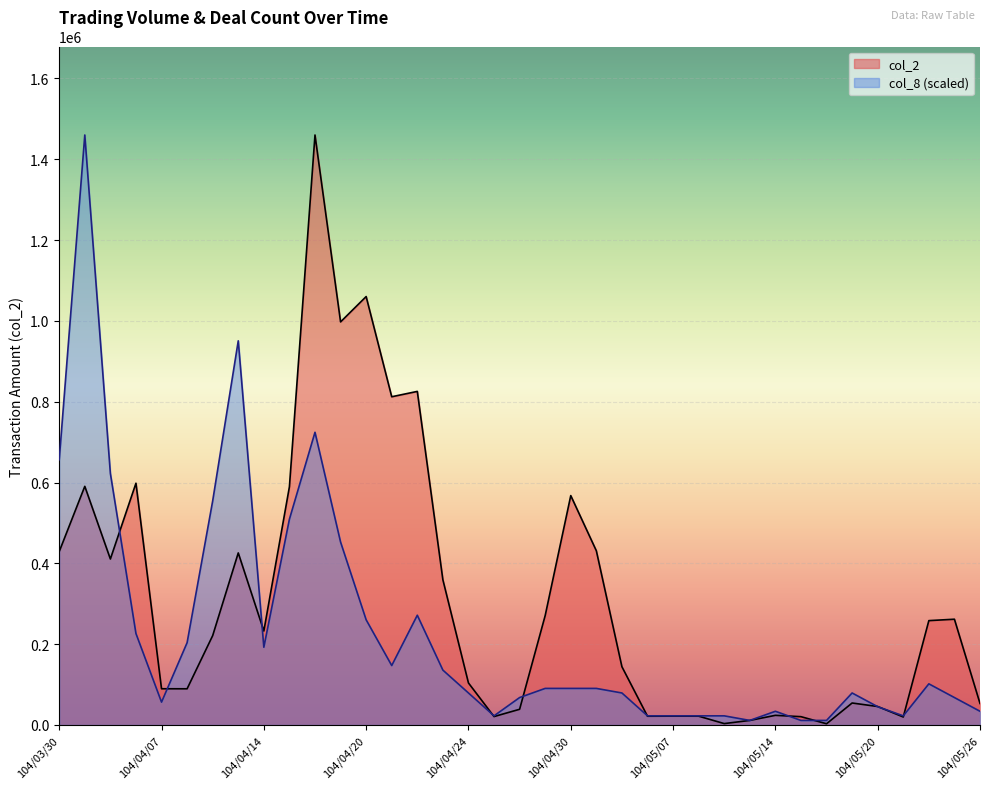

At which category does col_2 reach its first local peak?

104/03/31